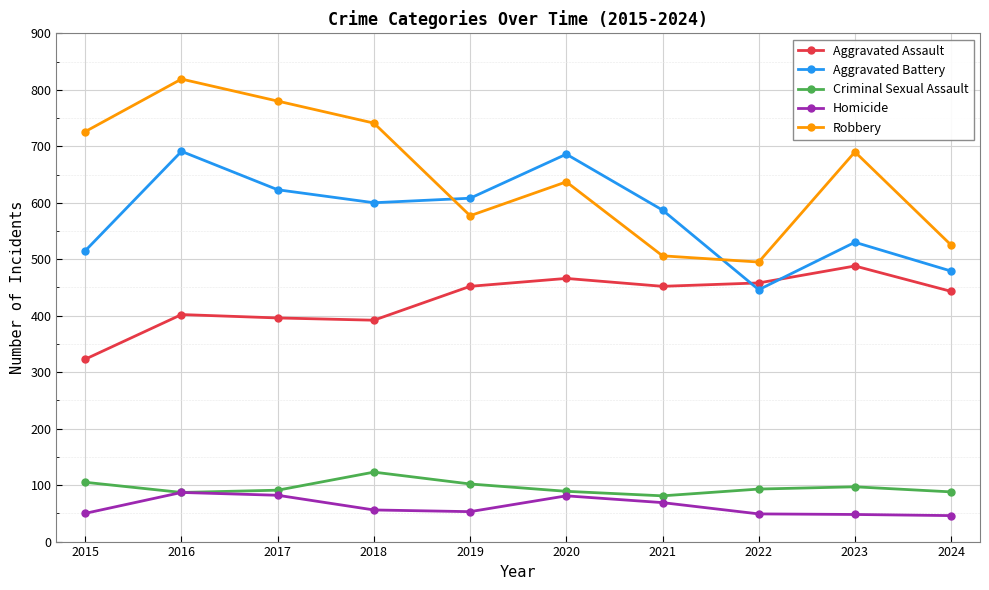

True or false: Homicide and Aggravated Battery cross at least once.

False